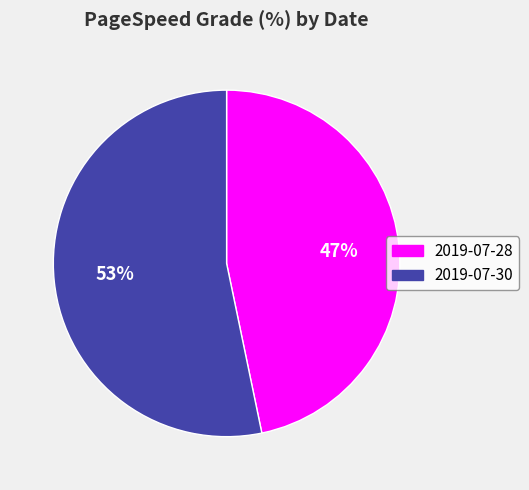

To the nearest percent, what is the average slice percentage?

50%